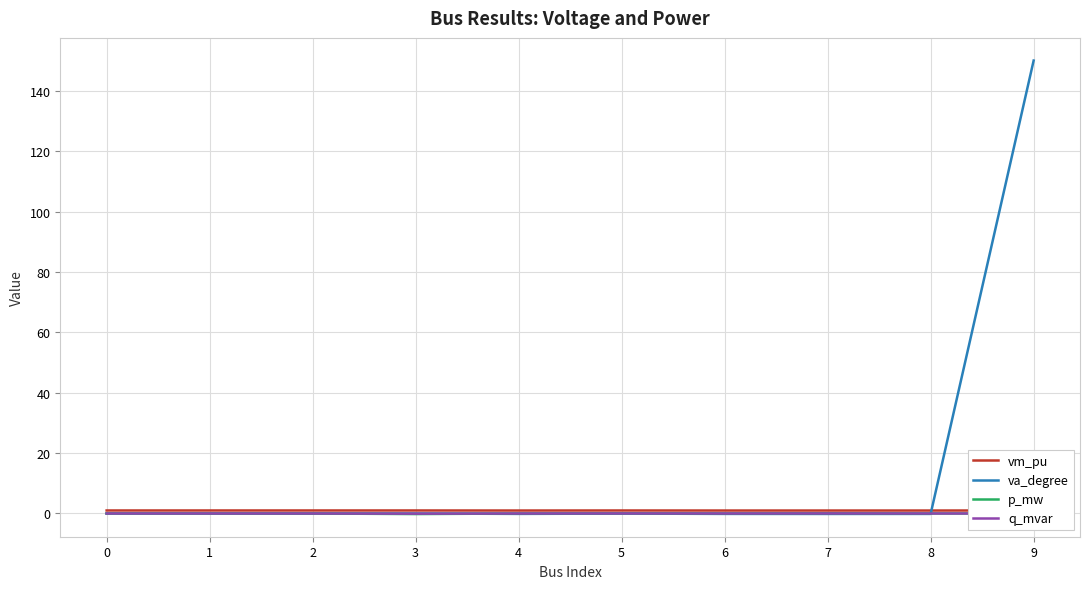

What is the spread (max minus min) of values at 8?

1.1